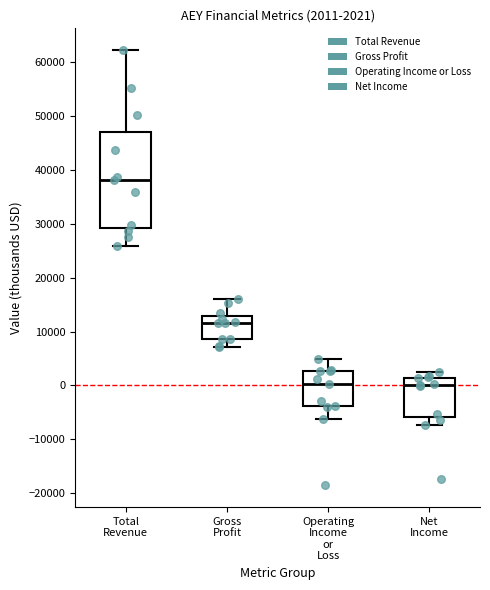

Which box has the highest median line?

Total Revenue